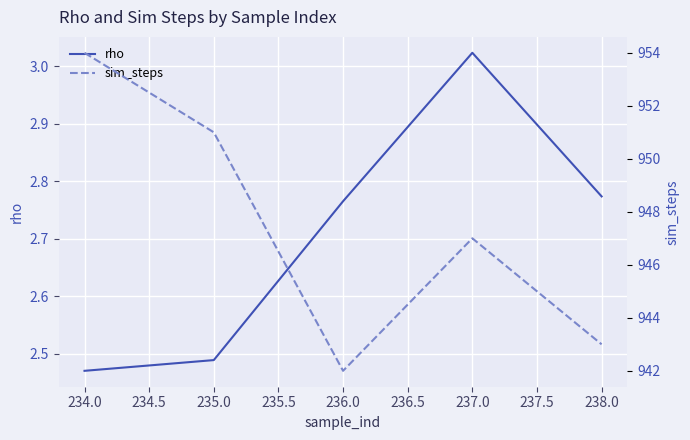

List the series in order of their overall mean, highest first.

sim_steps, rho